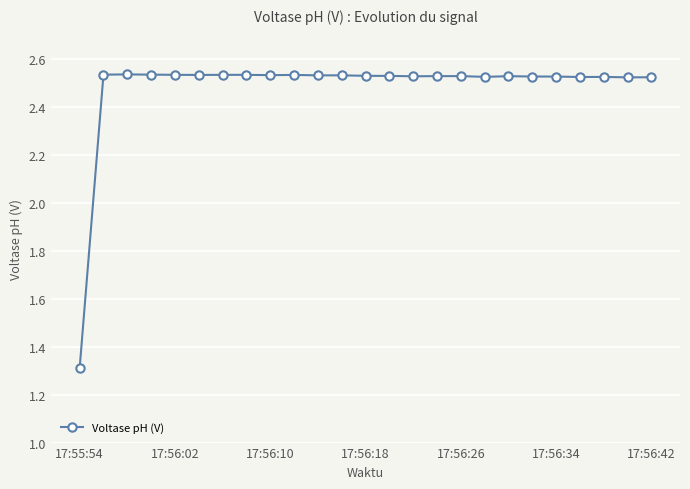

True or false: there are more than 2 points higher than both neighbors.

True